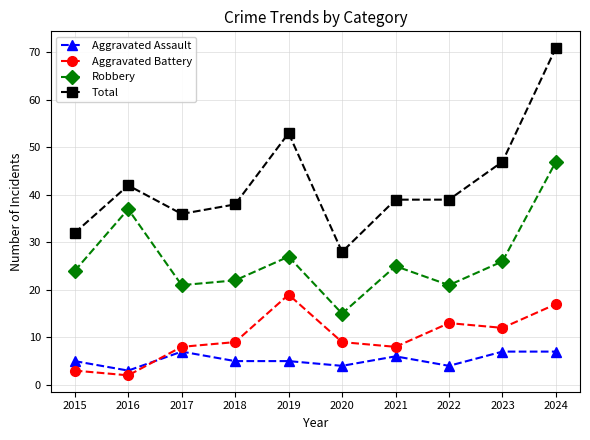

At which label does Robbery reach its peak?

2024